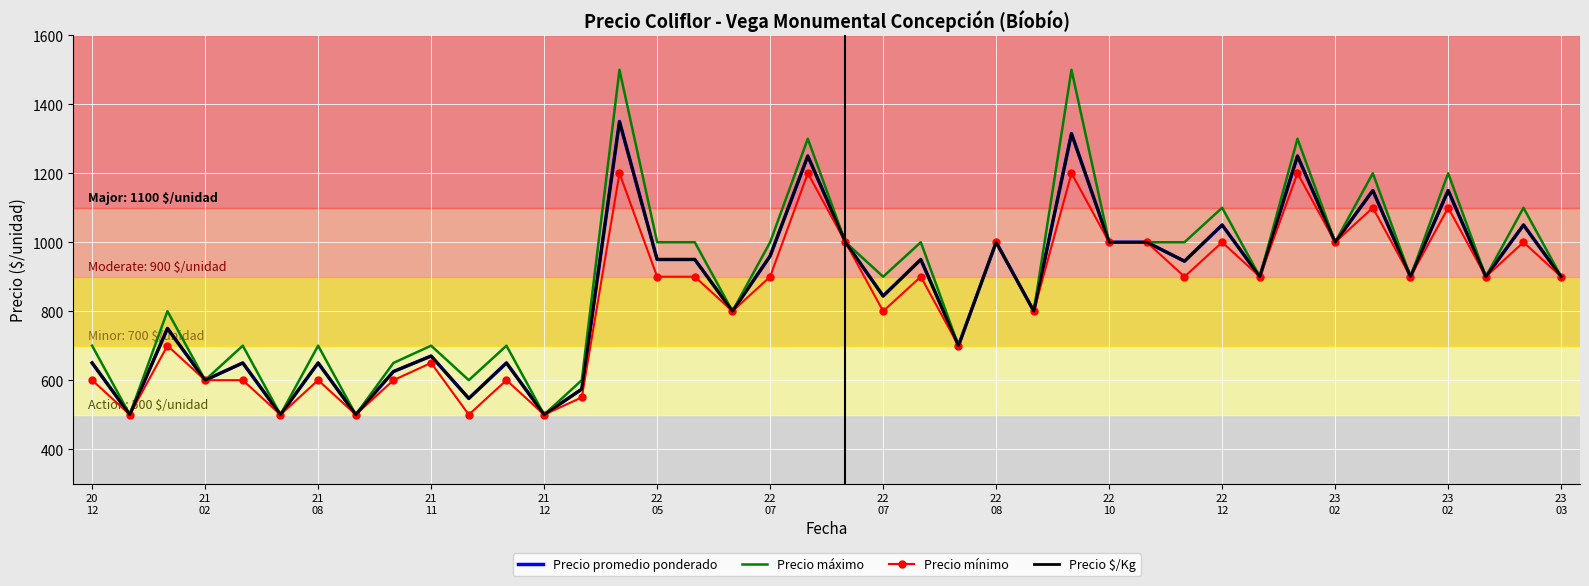

How many interior local valleys does the Precio promedio ponderado series have?

15